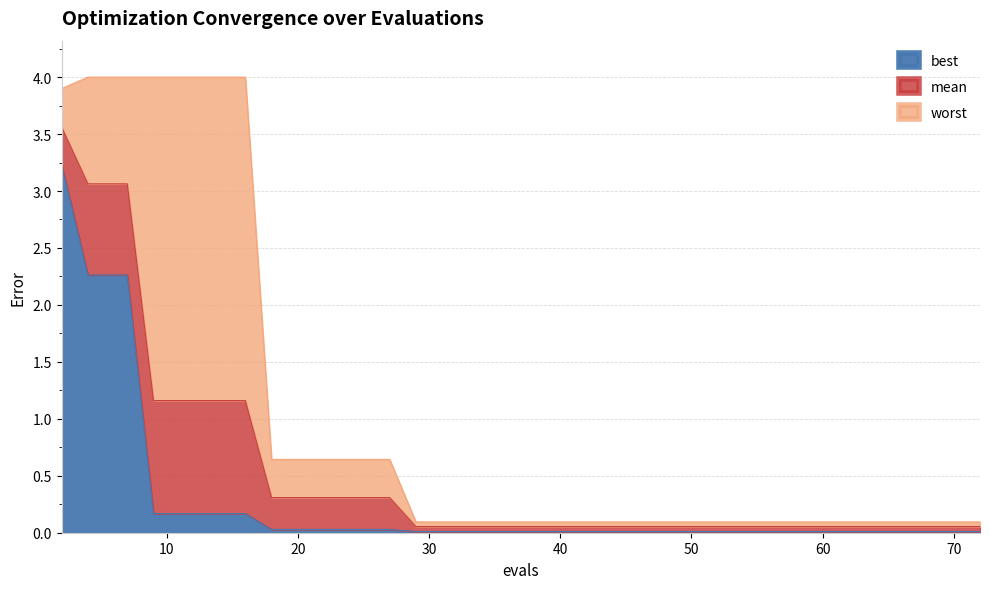

True or false: worst has a value of 0.1 at 35.

True